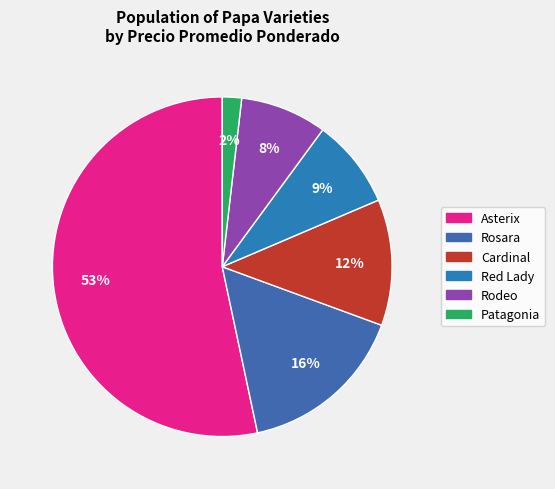

How many segments does this pie chart have?

6